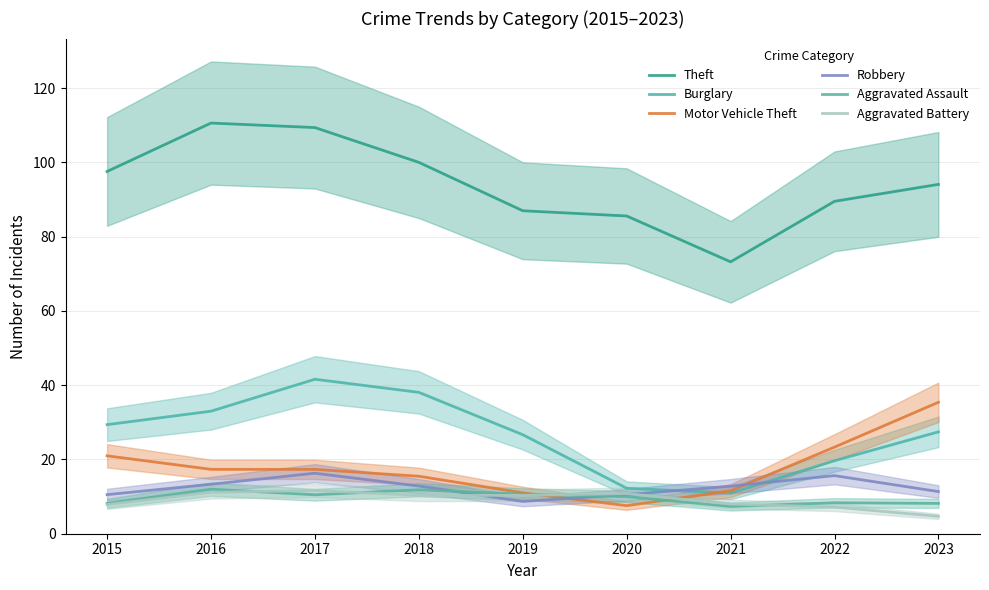

The value of Aggravated Assault at 2019 is 10.6. True or false?

True